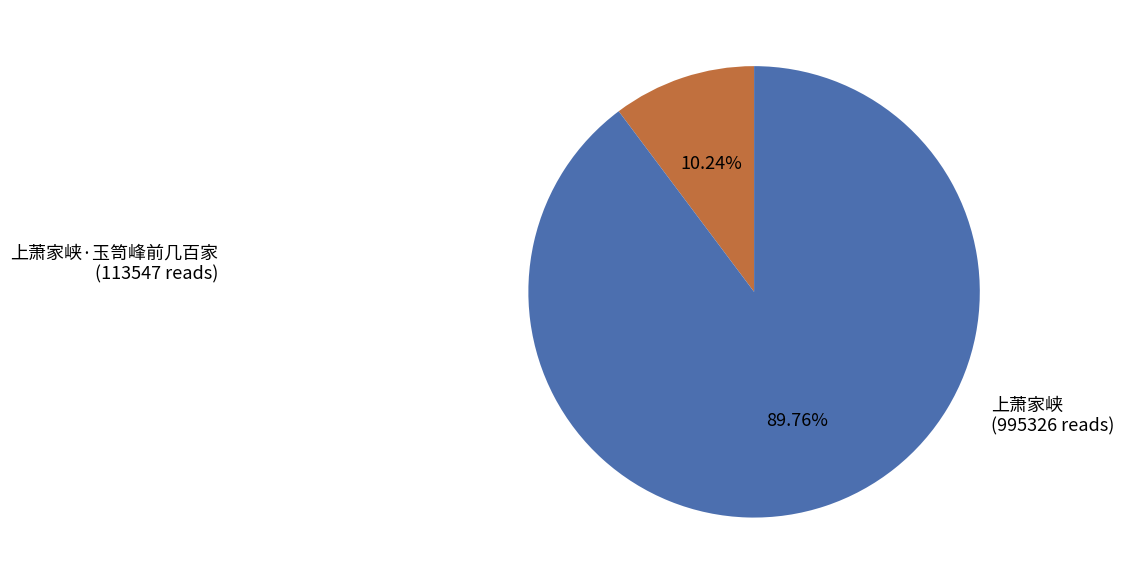

To the nearest percent, what portion does 上萧家峡·玉笥峰前几百家 represent?

10%